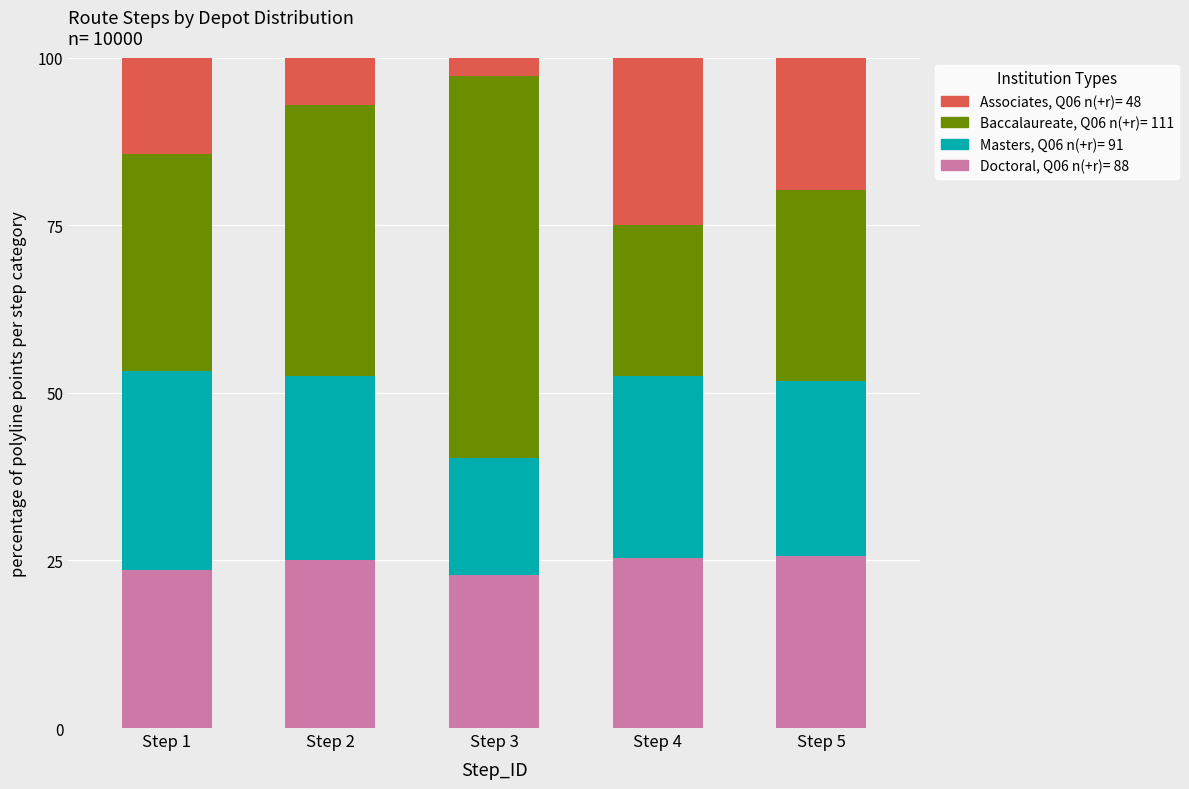

The value of Doctoral, Q06 n(+r)= 88 at Step 2 is 25.1. True or false?

True